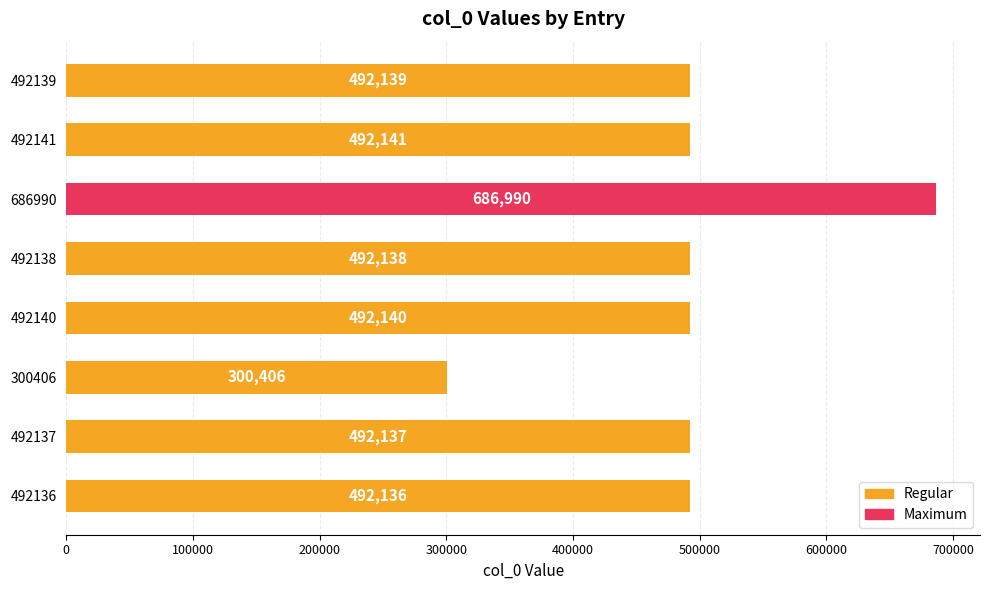

Reading bottom to top, list all the values displayed in this chart.

492136	492137	300406	492140	492138	686990	492141	492139